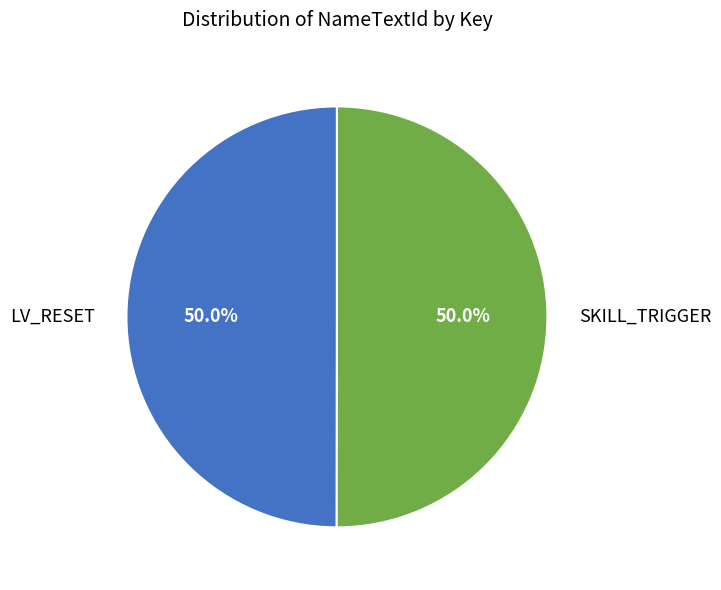

The SKILL_TRIGGER slice represents 50% of the pie. True or false?

True